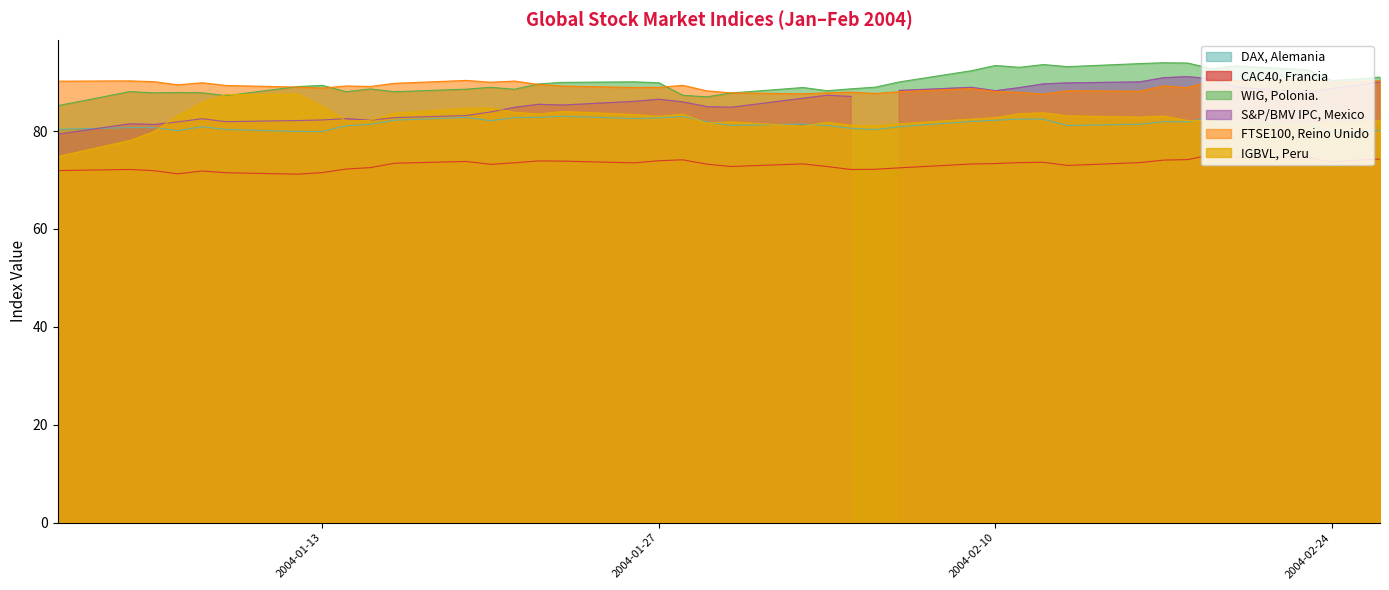

True or false: WIG, Polonia. has a value of 89.4 at 2004-01-13.

True